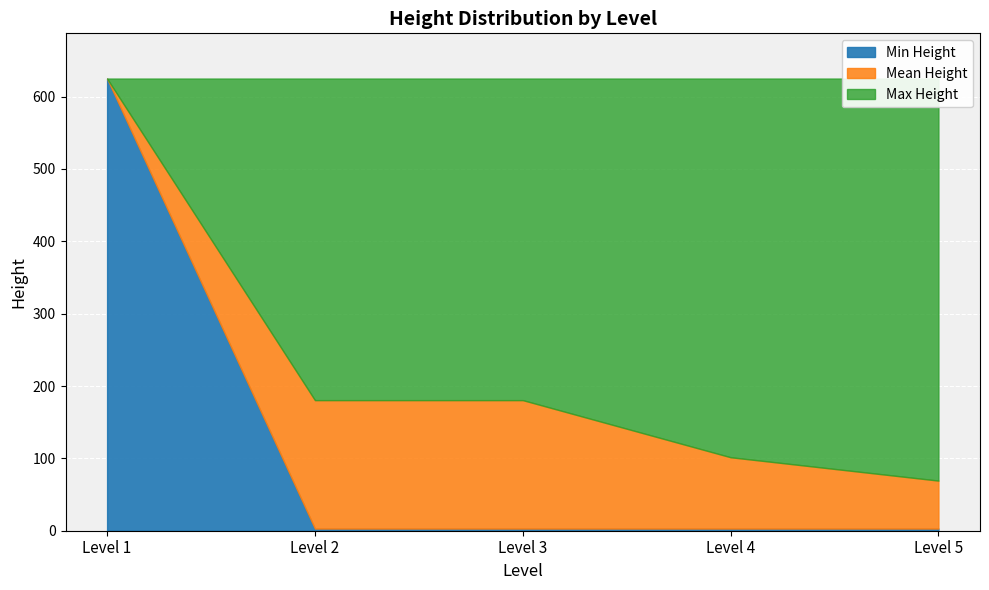

Approximately how many times larger is the value at 5 compared to 5?

1.0